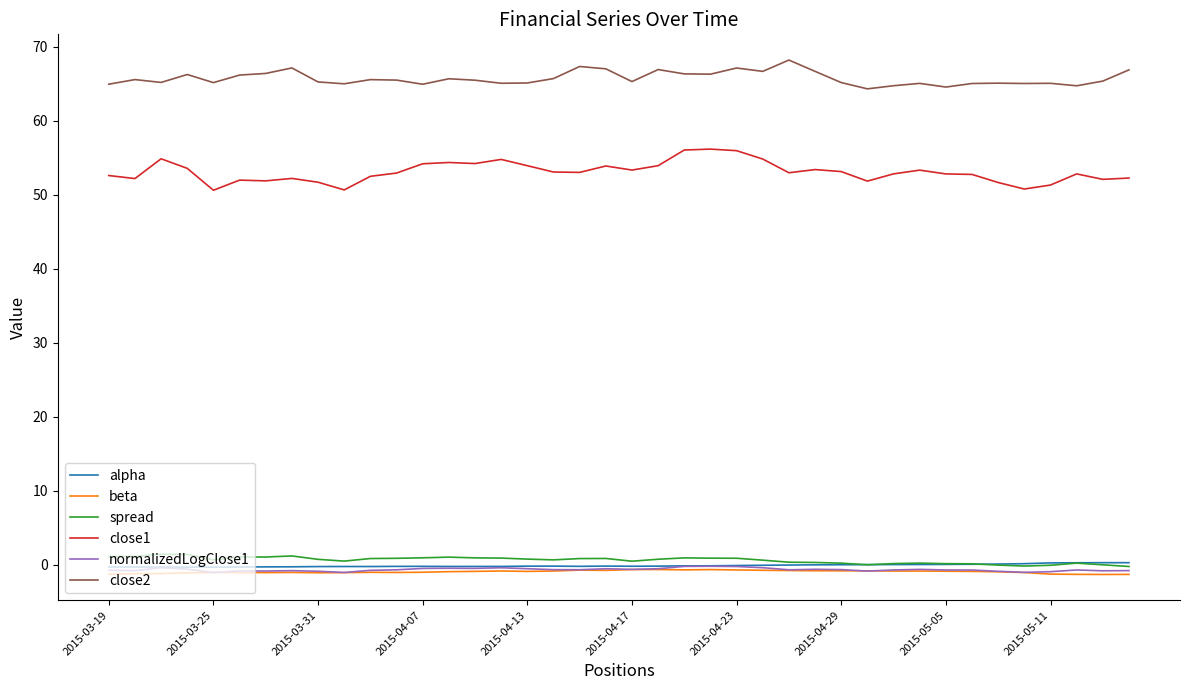

What is the highest value of the close1 series?

56.2